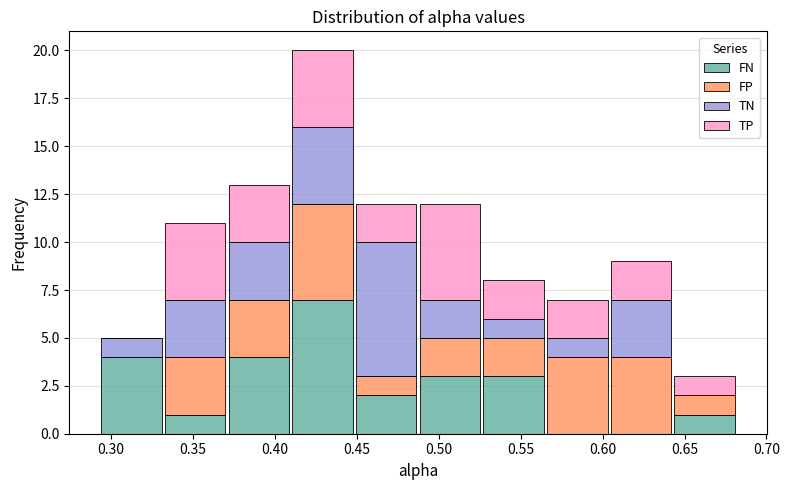

Which range on the x-axis has the tallest stacked bar (by total height)?

0.410 to 0.450